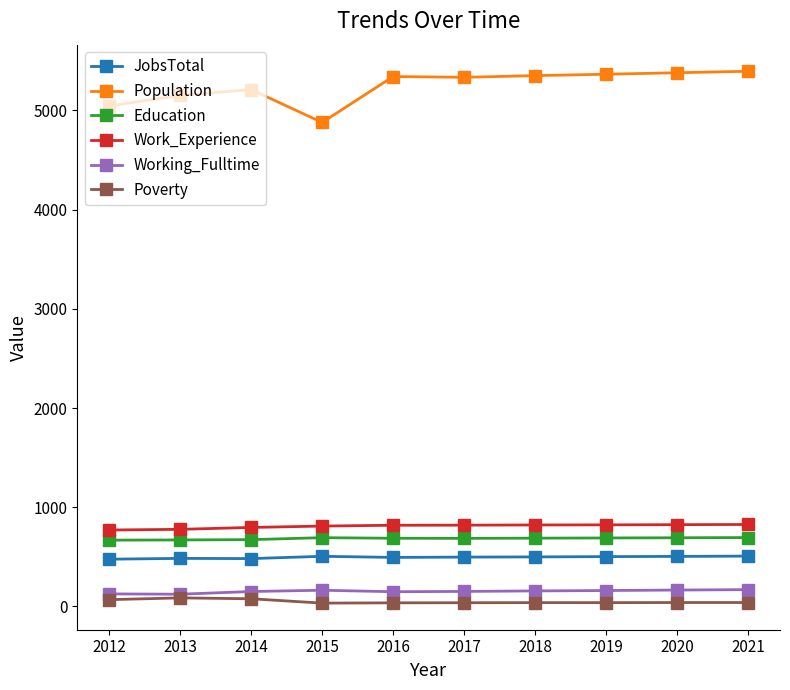

The value of Work_Experience at 2020 is 489. True or false?

False